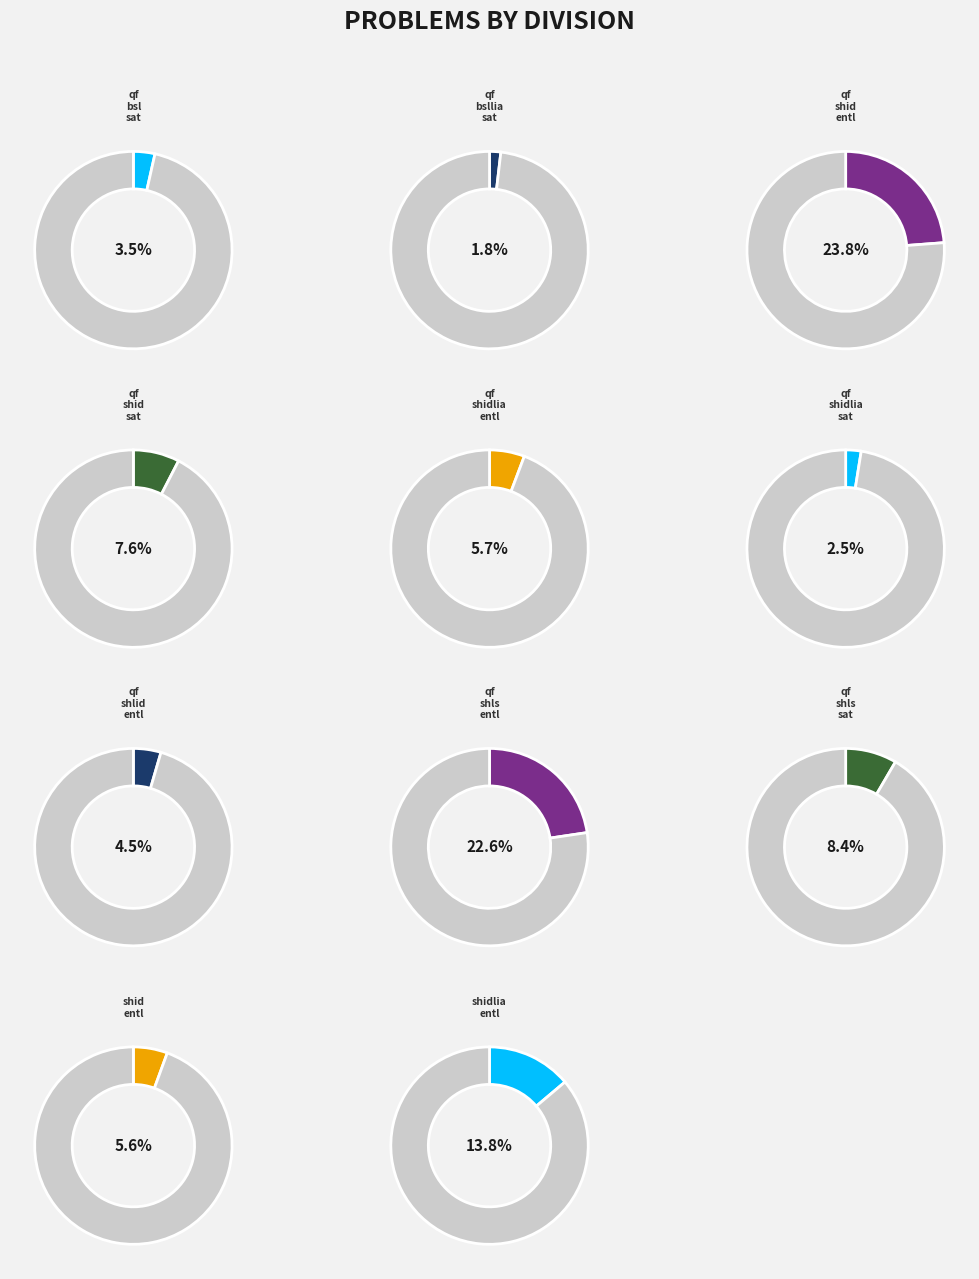

Is there any slice that represents more than half of the pie?

No